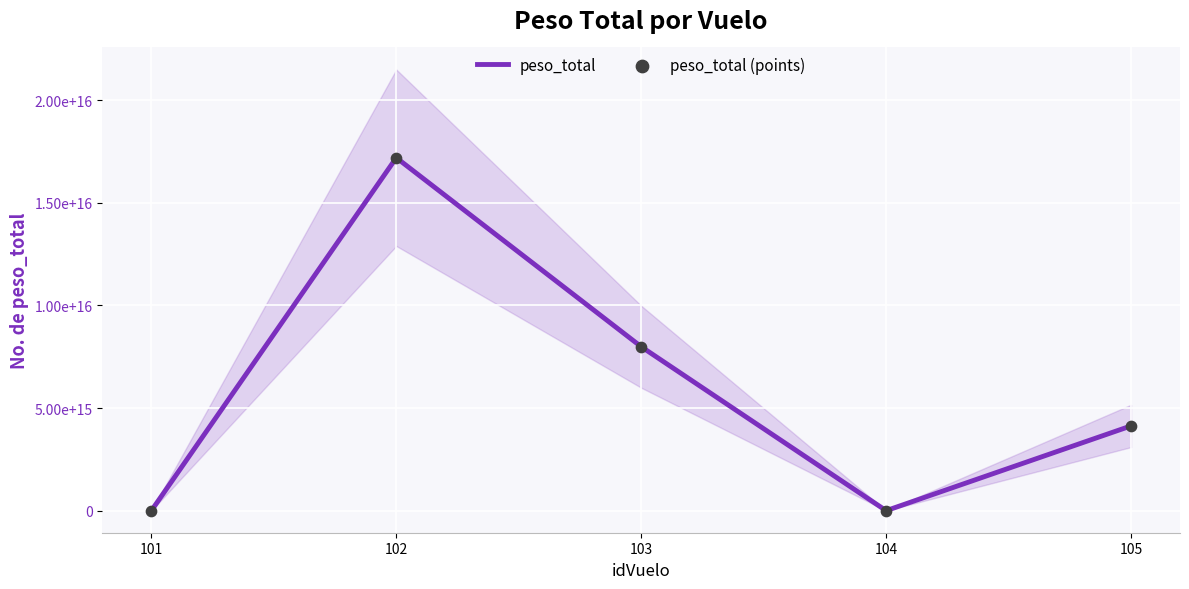

Which series has the largest total across all categories?

peso_total